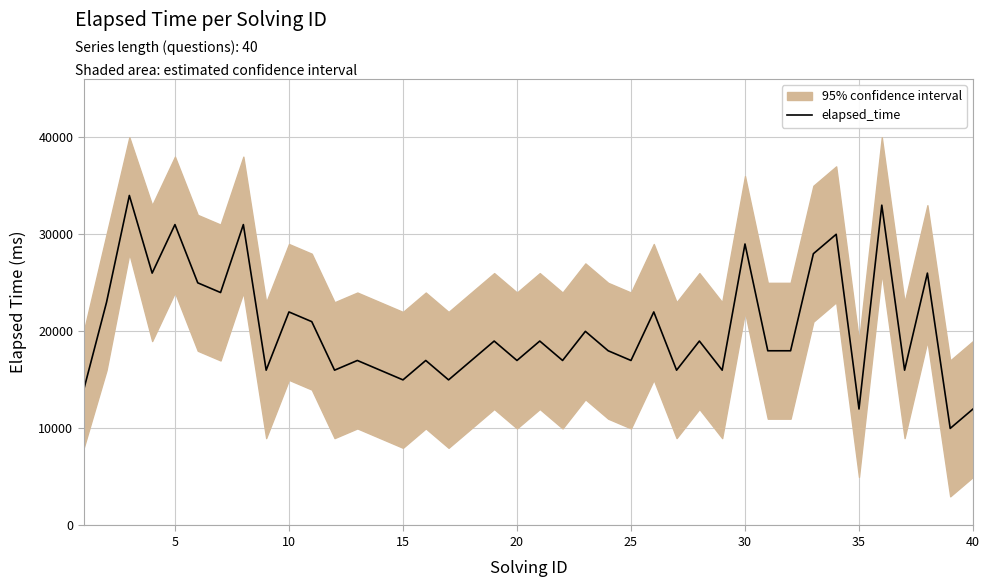

The value of elapsed_time at 30 is 29000. True or false?

True